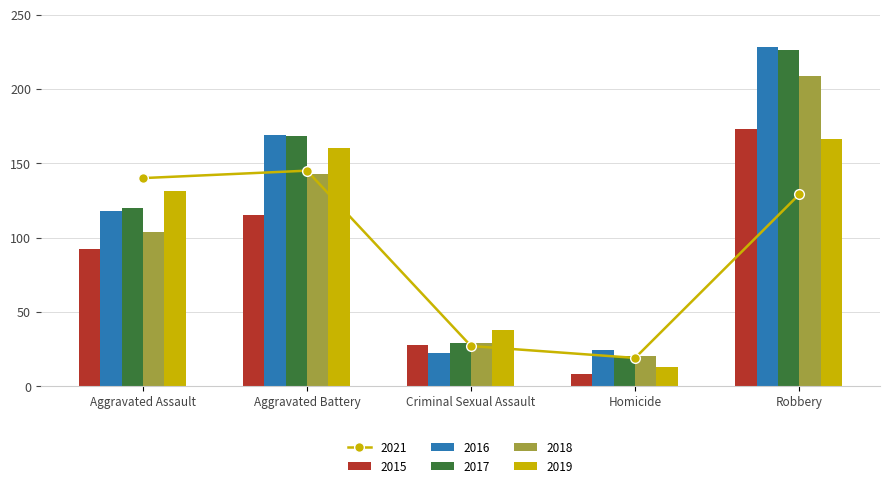

Is it true that 2019 equals 21 at Homicide?

False